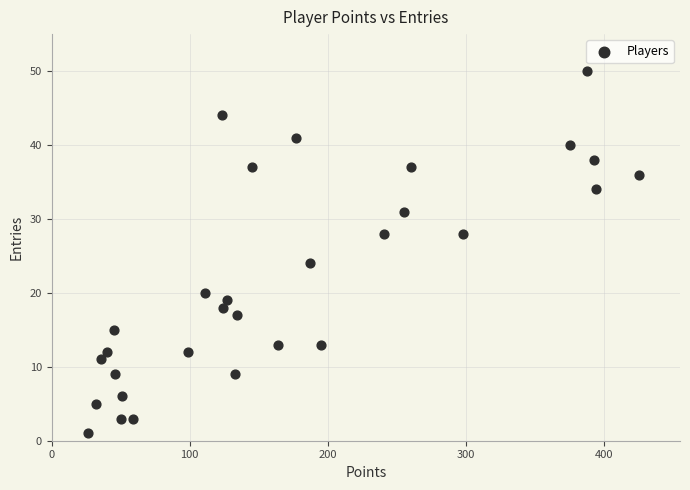

What is the range of X values (max minus min)?

399